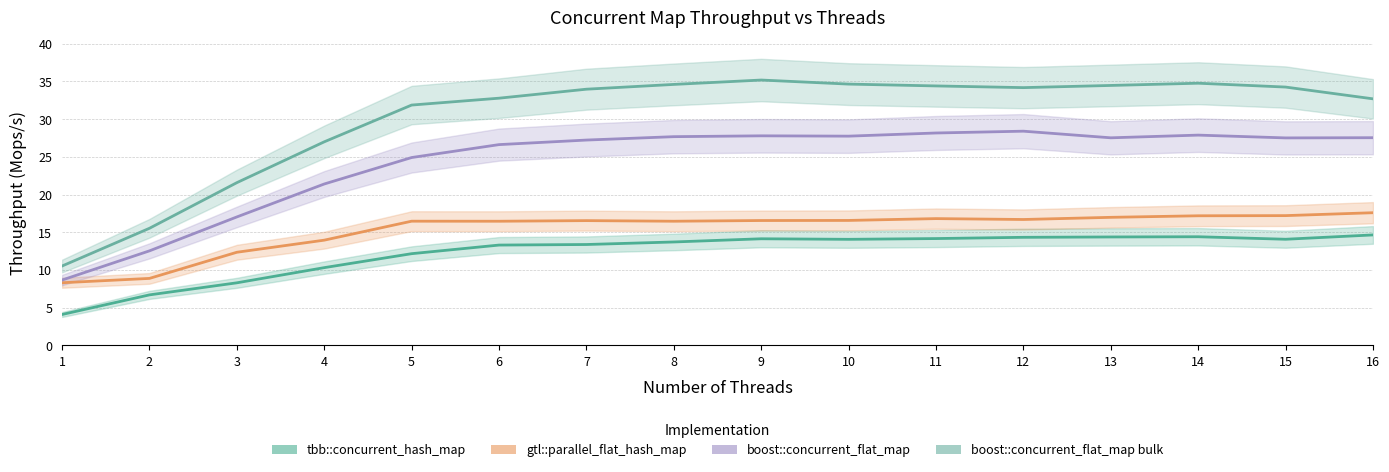

Reading left to right, what are all the values shown in this chart?

tbb::concurrent_hash_map: 1=4.1	2=6.7	3=8.3	4=10.3	5=12.2	6=13.3	7=13.4	8=13.7	9=14.1	10=14.1	11=14.2	12=14.3	13=14.4	14=14.4	15=14.1	16=14.6
gtl::parallel_flat_hash_map: 1=8.3	2=8.9	3=12.3	4=14.0	5=16.5	6=16.5	7=16.5	8=16.5	9=16.6	10=16.6	11=16.8	12=16.7	13=17.0	14=17.2	15=17.2	16=17.6
boost::concurrent_flat_map: 1=8.7	2=12.5	3=17.0	4=21.4	5=24.9	6=26.6	7=27.2	8=27.7	9=27.8	10=27.7	11=28.2	12=28.4	13=27.5	14=27.9	15=27.5	16=27.5
boost::concurrent_flat_map bulk: 1=10.5	2=15.5	3=21.6	4=27.0	5=31.9	6=32.8	7=34.0	8=34.6	9=35.2	10=34.6	11=34.4	12=34.2	13=34.5	14=34.8	15=34.3	16=32.7